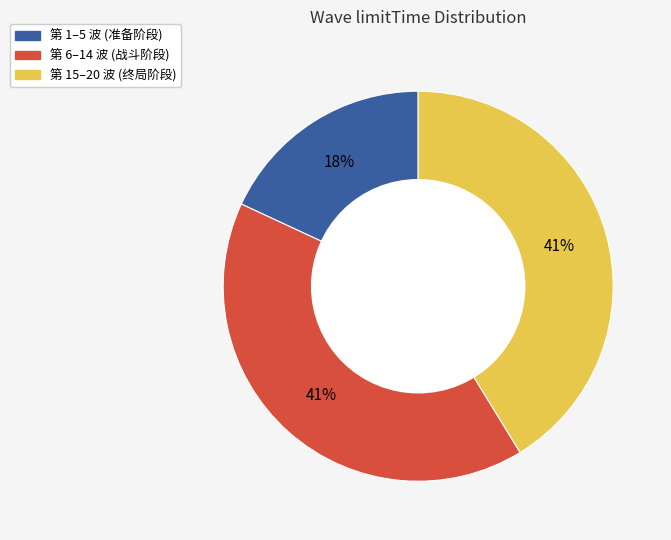

Is there any slice that represents more than half of the pie?

No